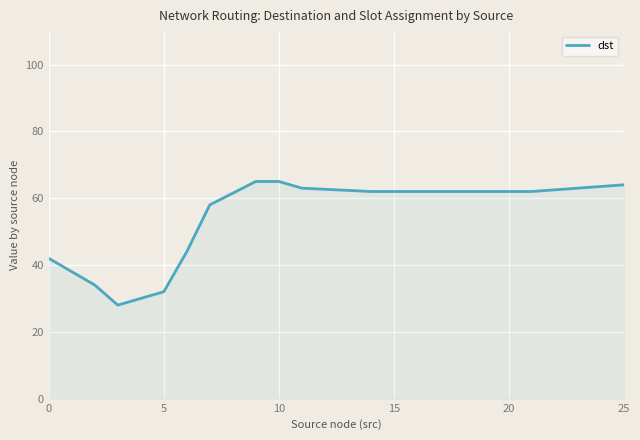

What is the greatest value displayed?

65